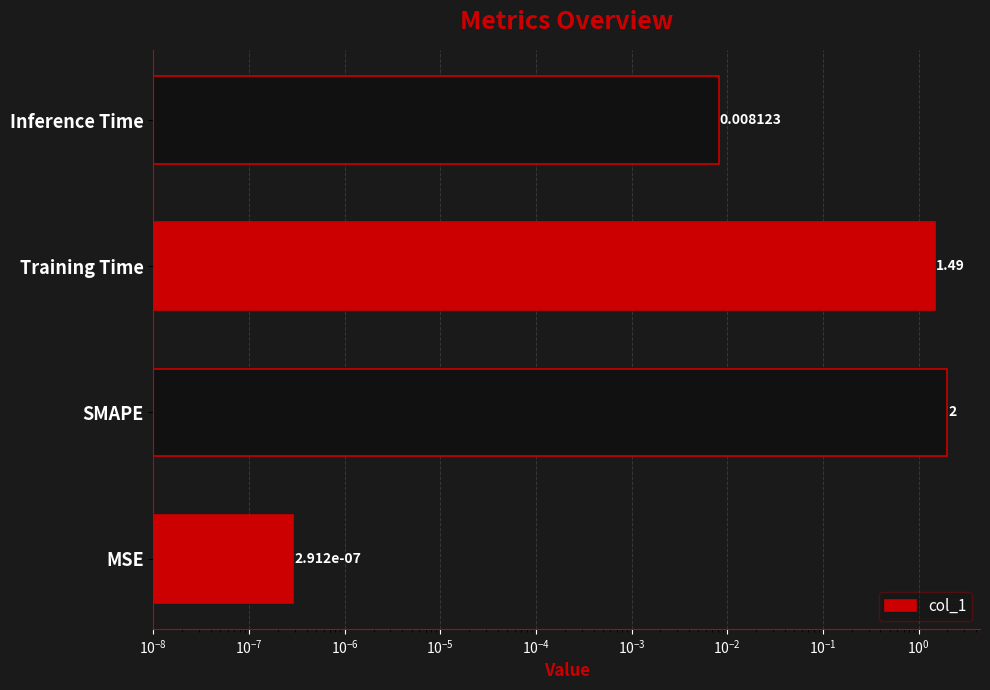

Is it true that the value at SMAPE is 3.1?

False